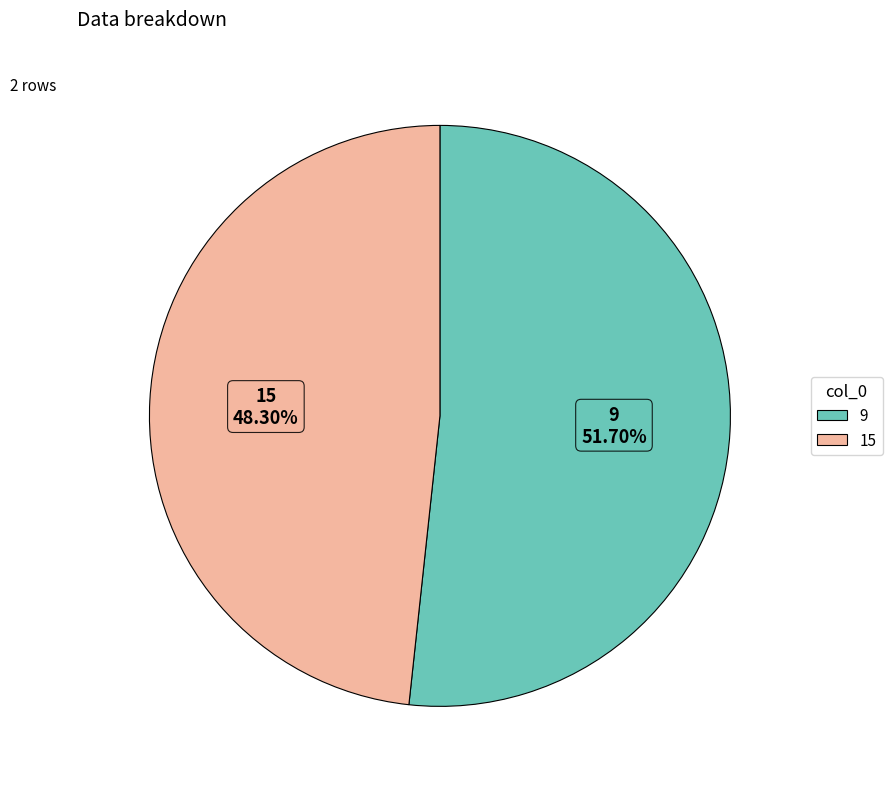

Do 15 and 9 together represent more than half of the pie?

Yes